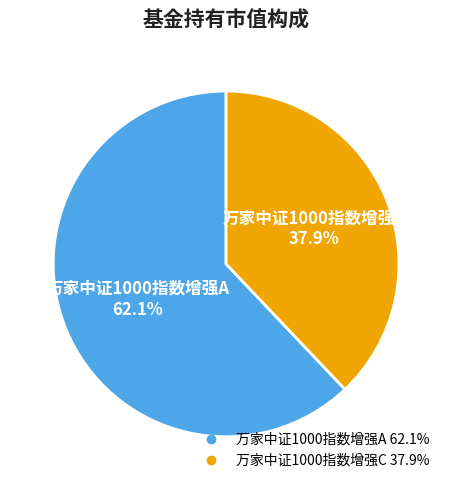

To the nearest percent, what is the difference between the 万家中证1000指数增强C and 万家中证1000指数增强A slice percentages?

24%